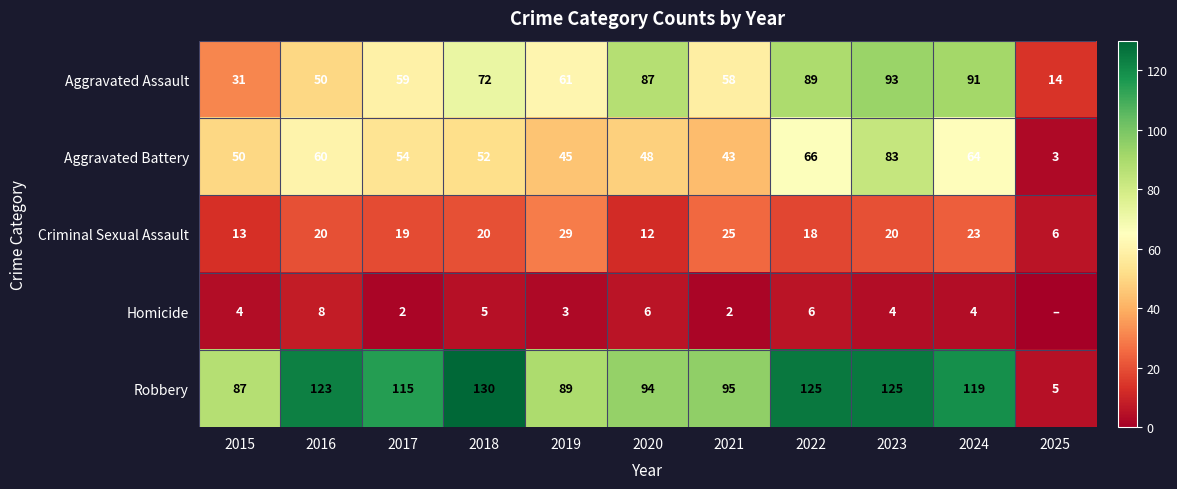

The value of Homicide at 2019 is 3. True or false?

True